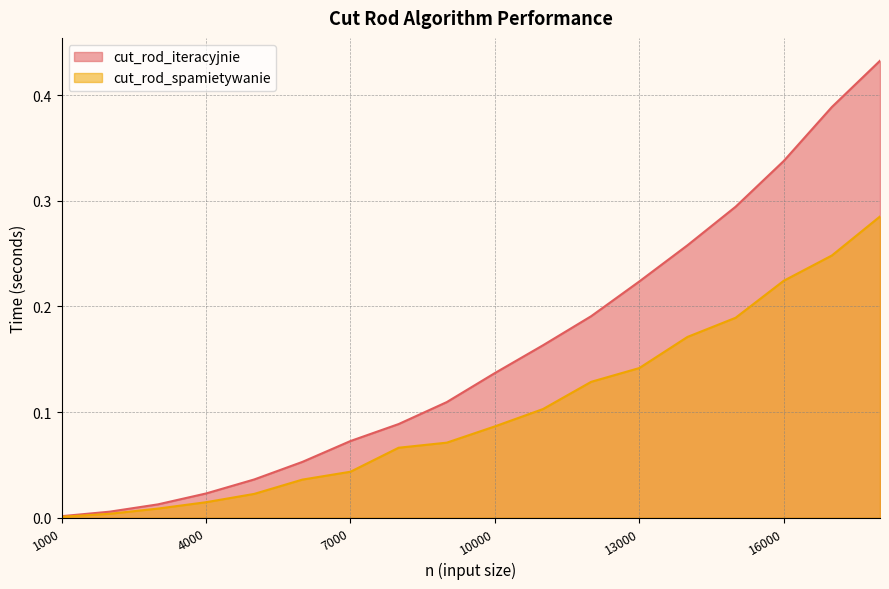

At which category does the chart reach its minimum across all series?

1000